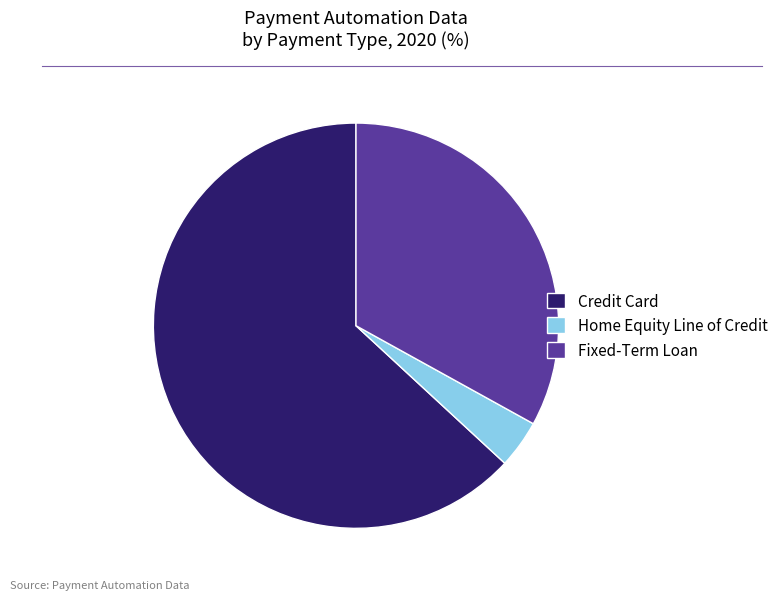

Which has a higher value, Credit Card or Fixed-Term Loan?

Credit Card